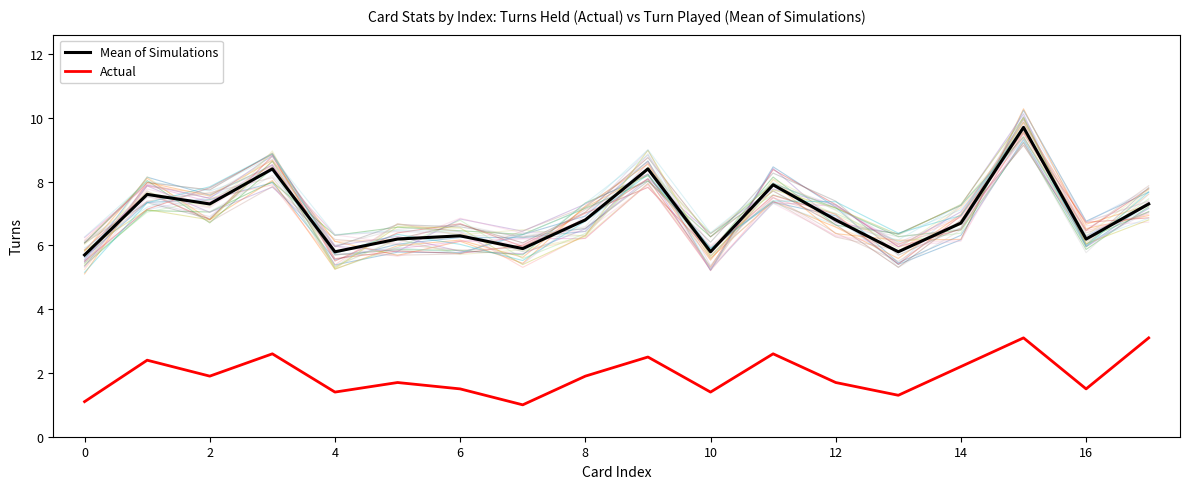

What is the highest value of the Mean of Simulations series?

9.7